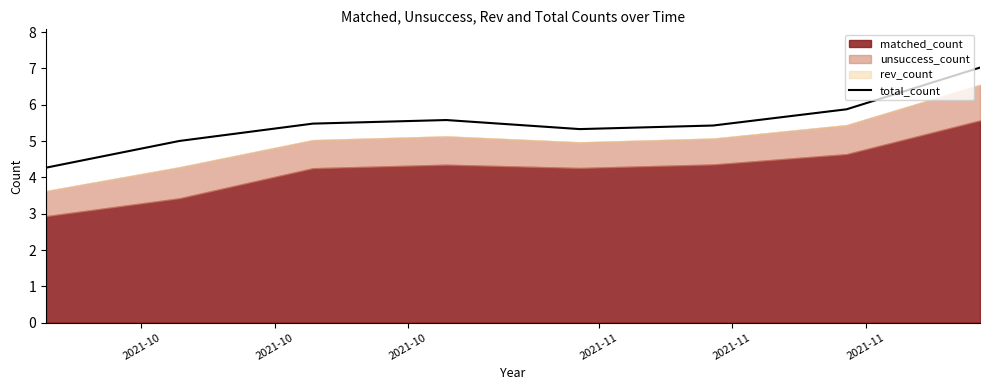

What is the greatest value displayed?

7.0